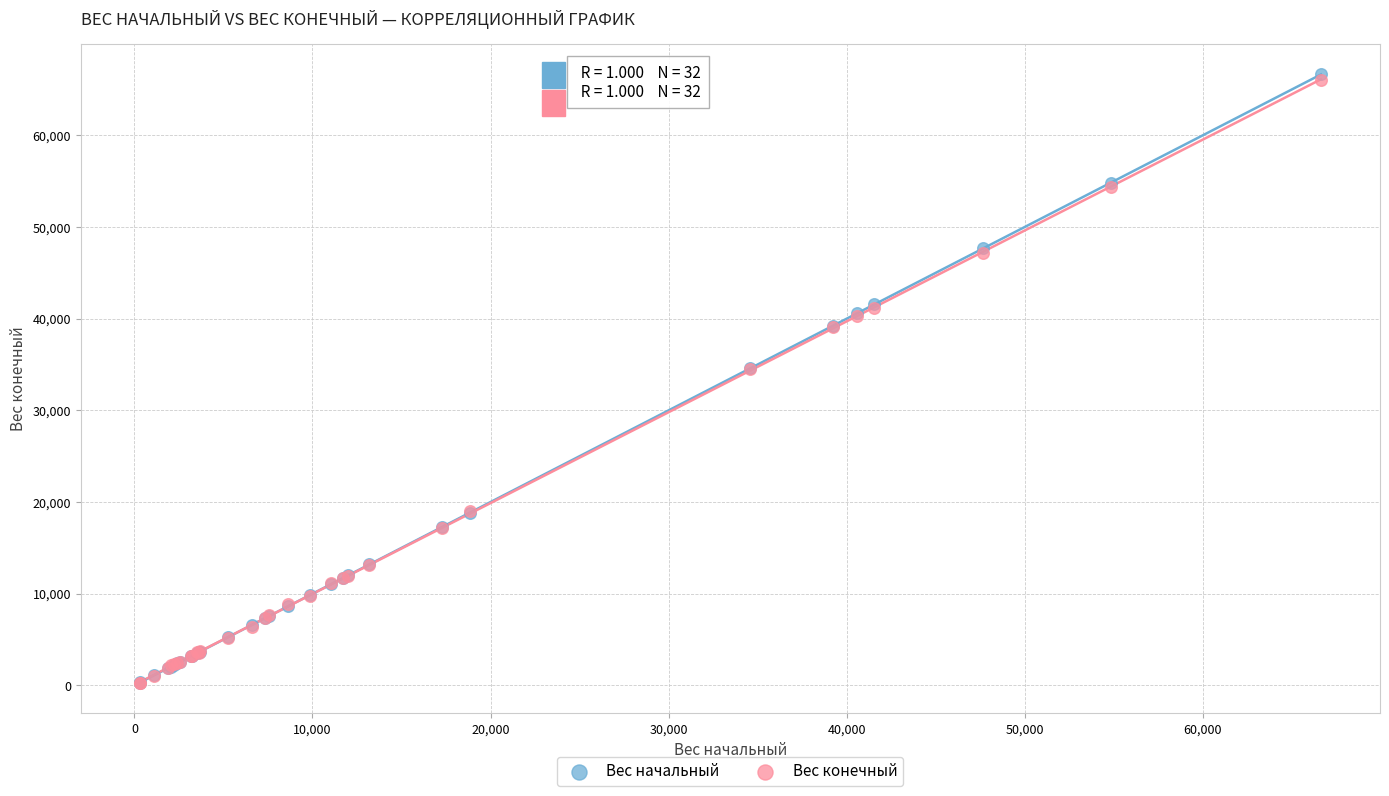

Which series has the widest spread of Y values?

Вес начальный